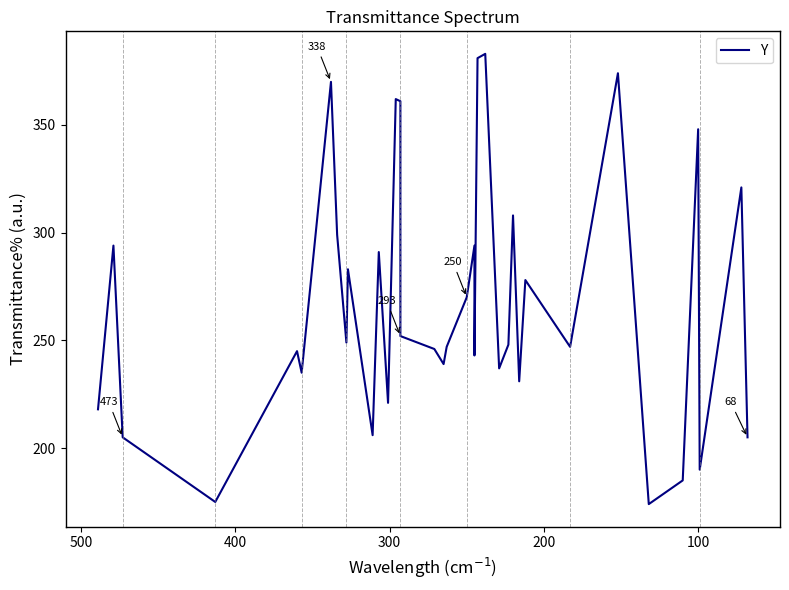

What is the difference between the second highest and minimum values?

207